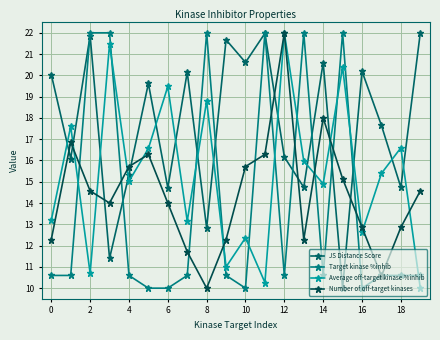

How many lines are shown in the chart?

4